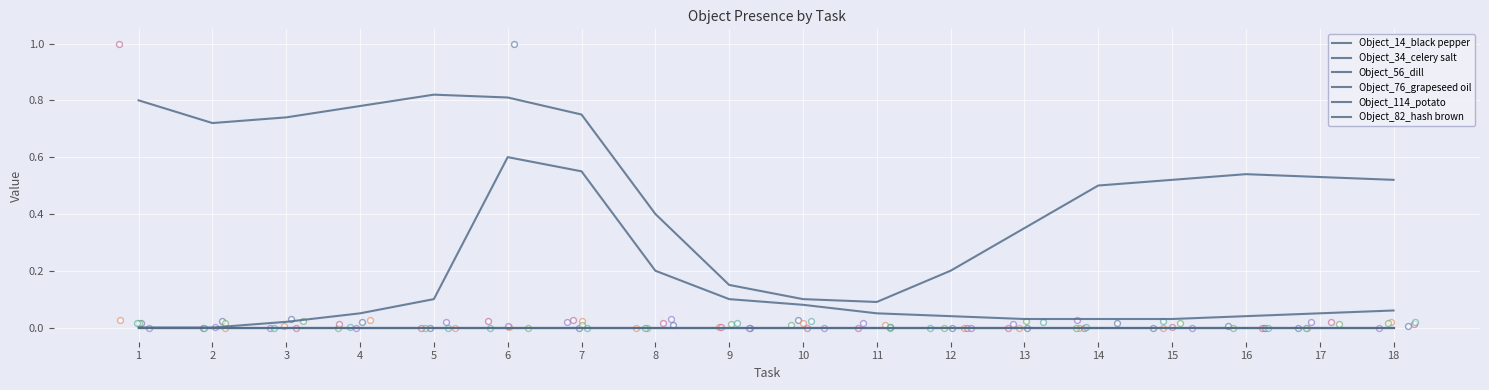

Which series contains the lowest Y value?

Object_14_black pepper